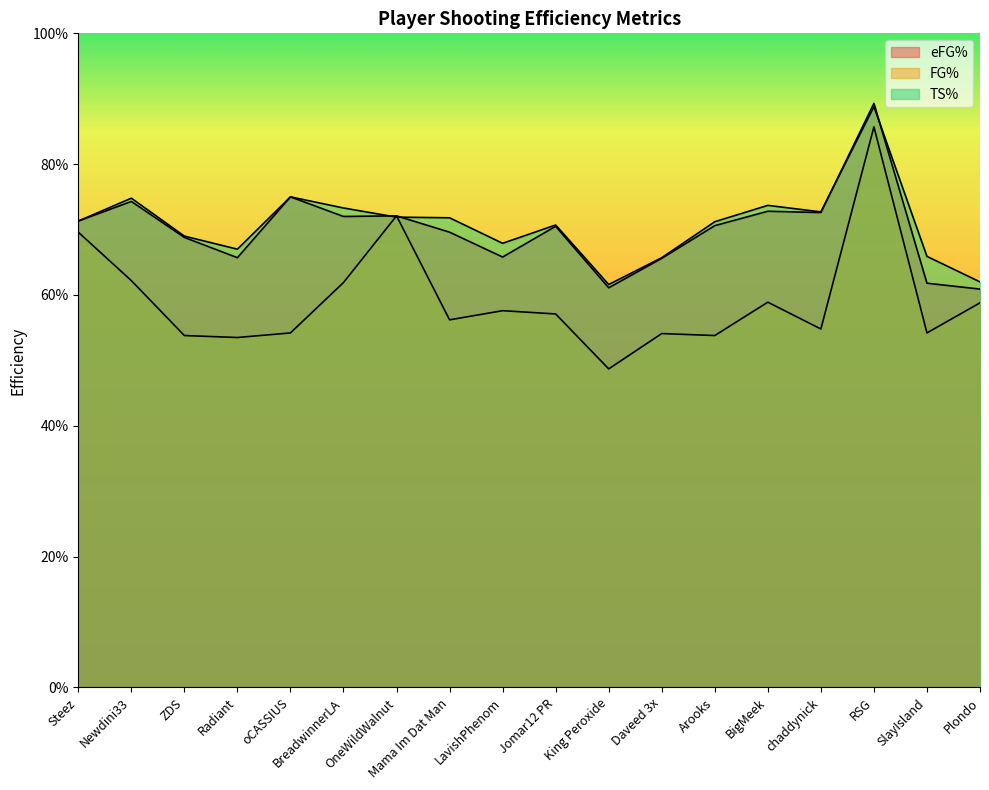

Reading left to right, extract all data points from this chart.

eFG%: Steez=0.7	Newdini33=0.7	ZDS=0.7	Radiant=0.7	oCASSIUS=0.8	BreadwinnerLA=0.7	OneWildWalnut=0.7	Mama Im Dat Man=0.7	LavishPhenom=0.7	Jomar12 PR=0.7	King Peroxide=0.6	Daveed 3x=0.7	Arooks=0.7	BigMeek=0.7	chaddynick=0.7	RSG=0.9	SlayIsland=0.6	Plondo=0.6
FG%: Steez=0.7	Newdini33=0.6	ZDS=0.5	Radiant=0.5	oCASSIUS=0.5	BreadwinnerLA=0.6	OneWildWalnut=0.7	Mama Im Dat Man=0.6	LavishPhenom=0.6	Jomar12 PR=0.6	King Peroxide=0.5	Daveed 3x=0.5	Arooks=0.5	BigMeek=0.6	chaddynick=0.5	RSG=0.9	SlayIsland=0.5	Plondo=0.6
TS%: Steez=0.7	Newdini33=0.7	ZDS=0.7	Radiant=0.7	oCASSIUS=0.8	BreadwinnerLA=0.7	OneWildWalnut=0.7	Mama Im Dat Man=0.7	LavishPhenom=0.7	Jomar12 PR=0.7	King Peroxide=0.6	Daveed 3x=0.7	Arooks=0.7	BigMeek=0.7	chaddynick=0.7	RSG=0.9	SlayIsland=0.7	Plondo=0.6